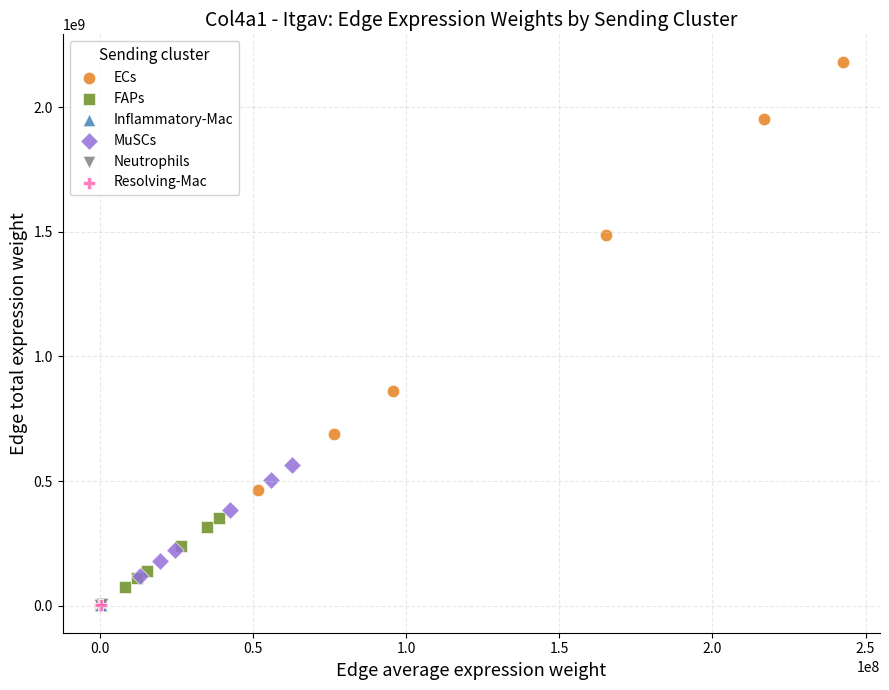

Which series reaches the maximum Y coordinate?

ECs